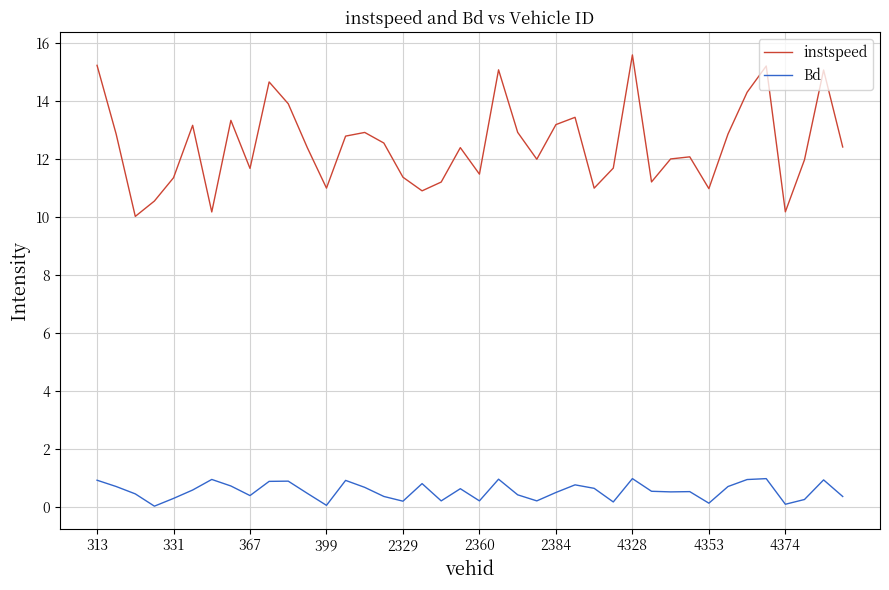

How many interior local peaks does the instspeed series have?

11